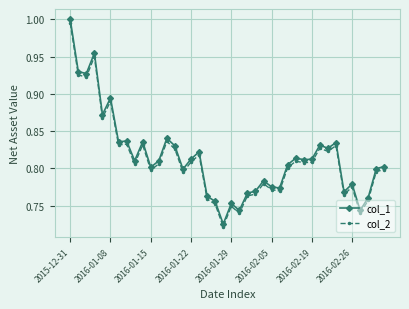

At how many categories does at least one series exceed 0?

40